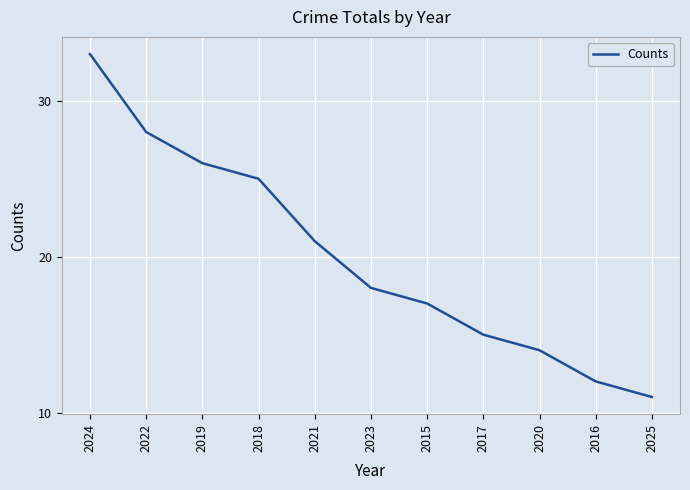

The chart shows a value of 24 at 2015. True or false?

False